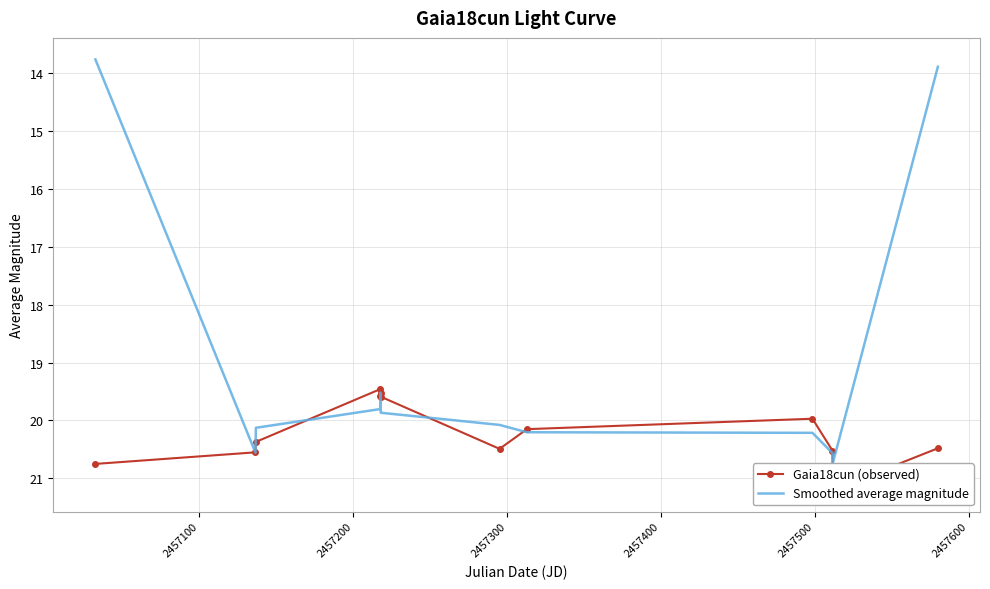

Which series has the largest total across all categories?

Gaia18cun (observed)